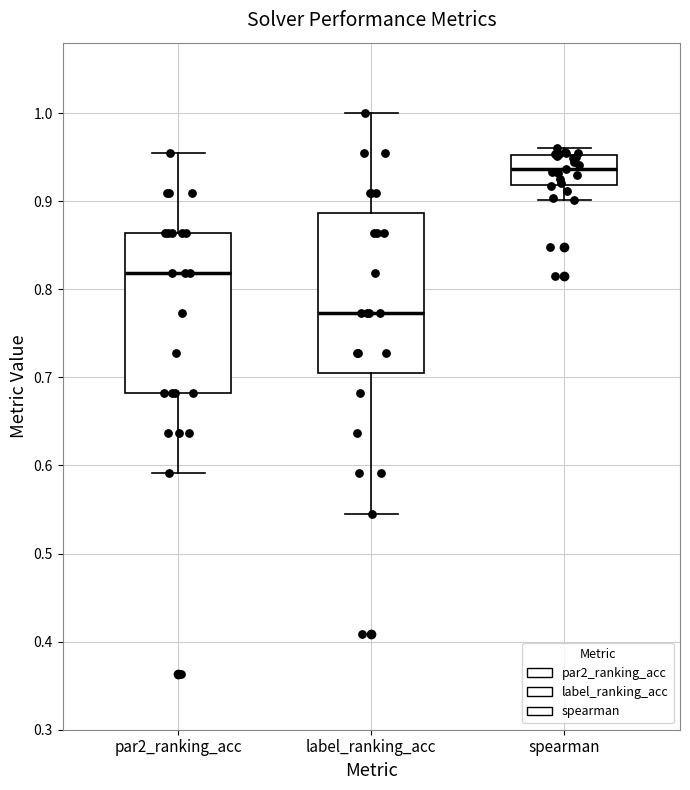

Which box has the lowest median line?

label_ranking_acc